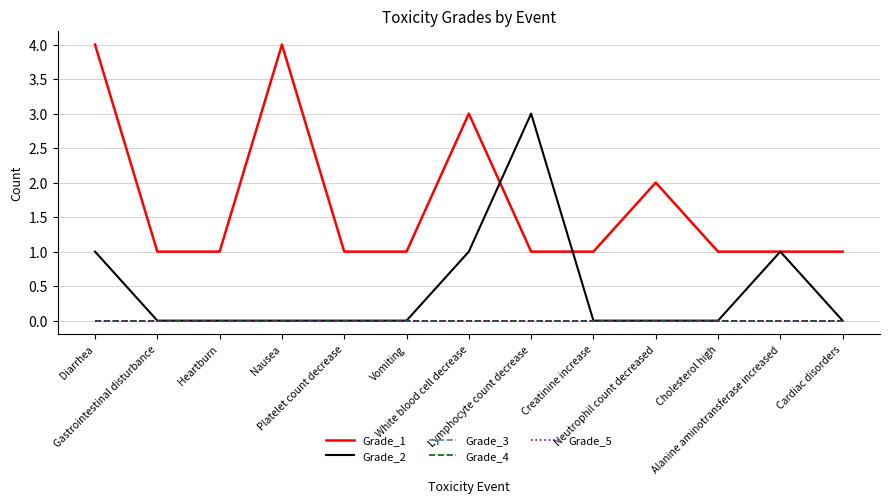

Does the chart have visible grid lines?

Yes